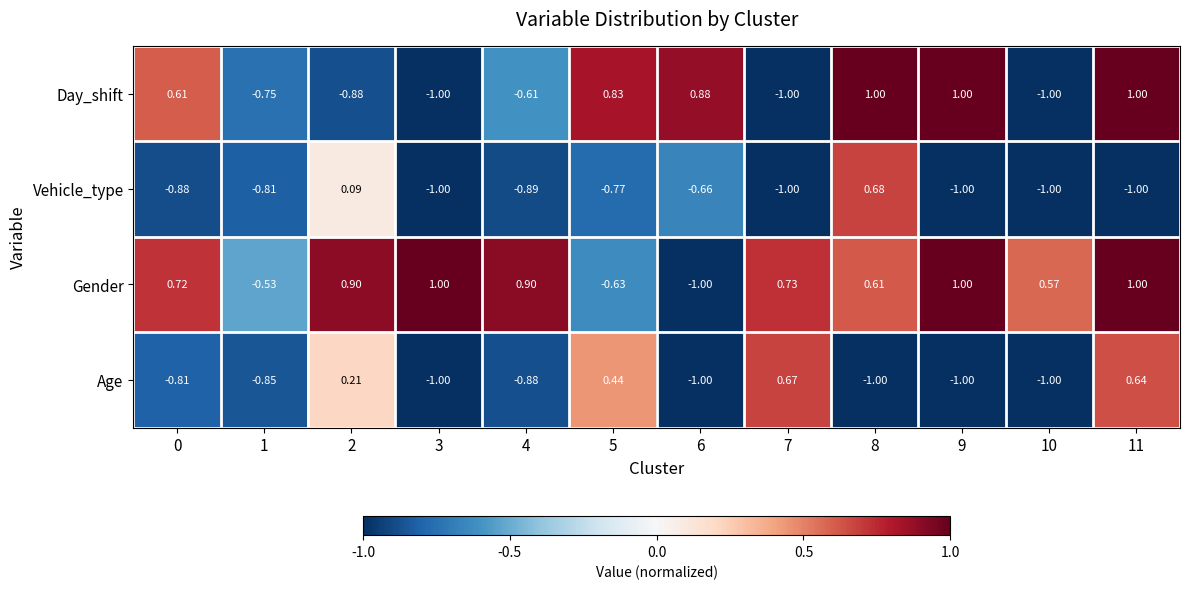

Between 2 and 3, which series saw the biggest shift?

Age